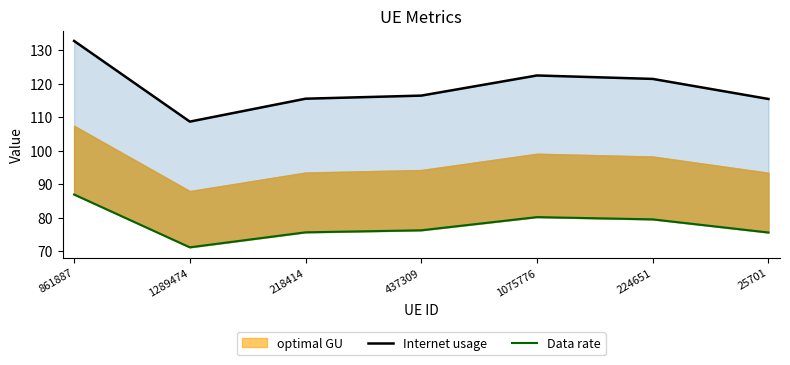

What is the difference between the highest and lowest values at 224651?

41.9